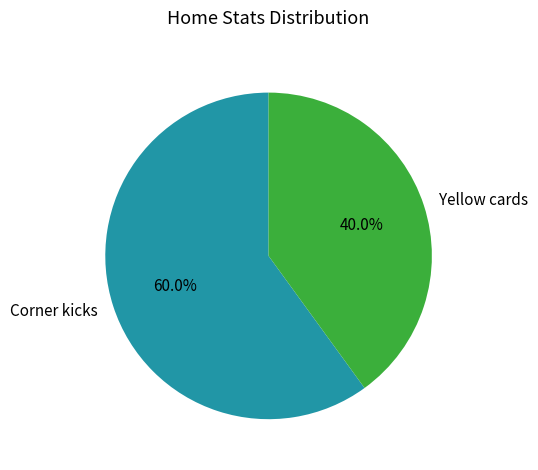

Rank the categories by value from highest to lowest.

Corner kicks, Yellow cards